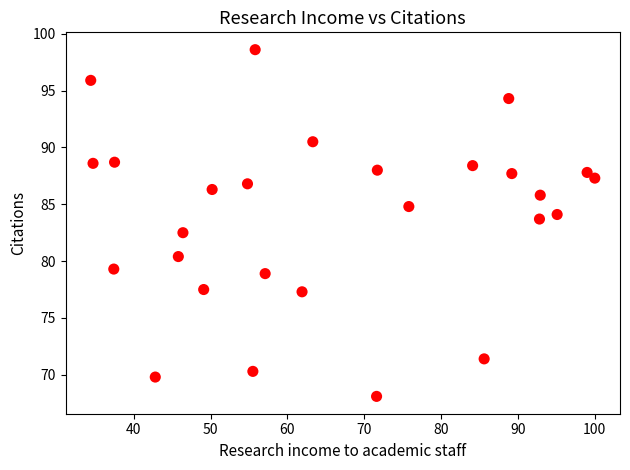

What is the range of X values (max minus min)?

65.6